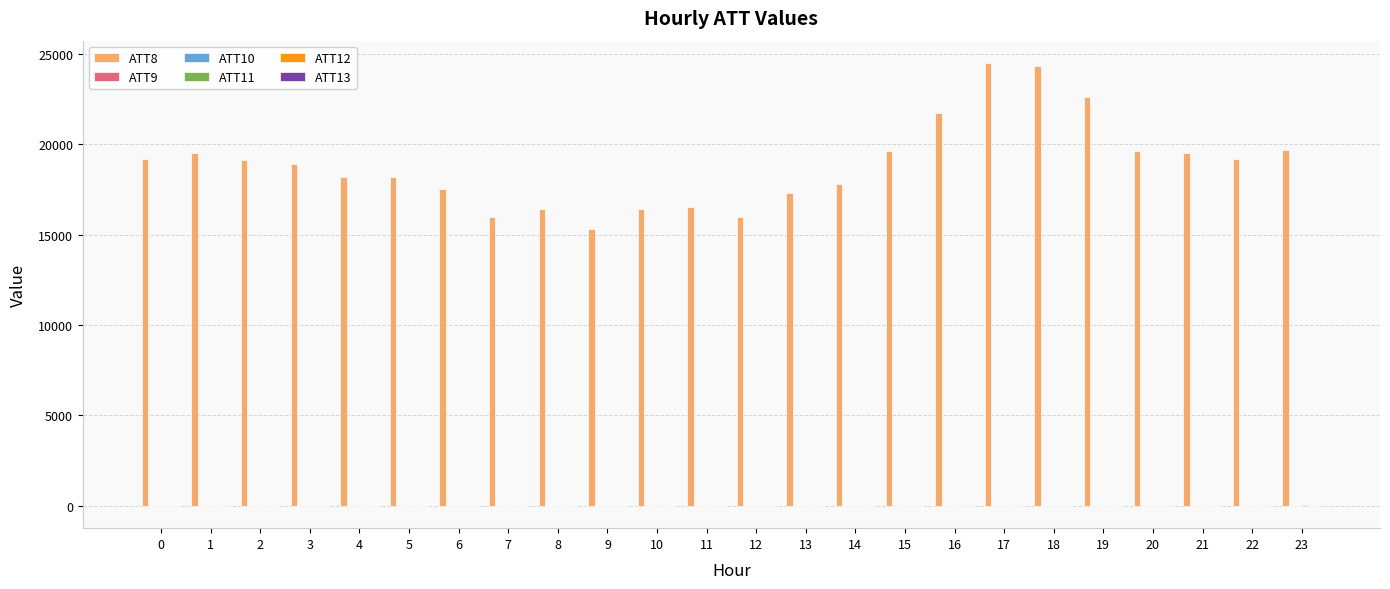

Which series has the largest total across all categories?

ATT8